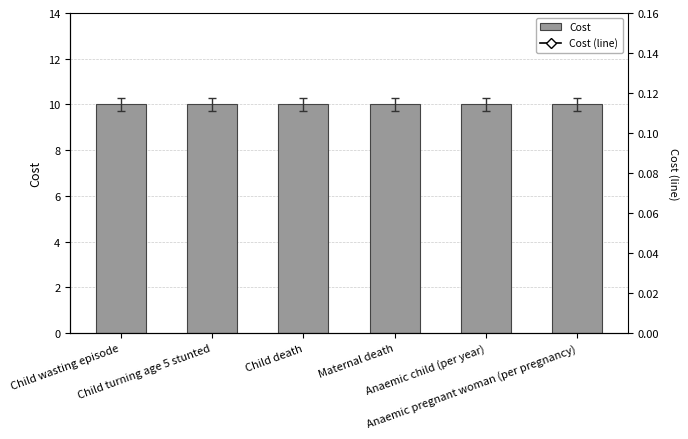

Which has a higher value, Anaemic child (per year) or Maternal death?

Anaemic child (per year)